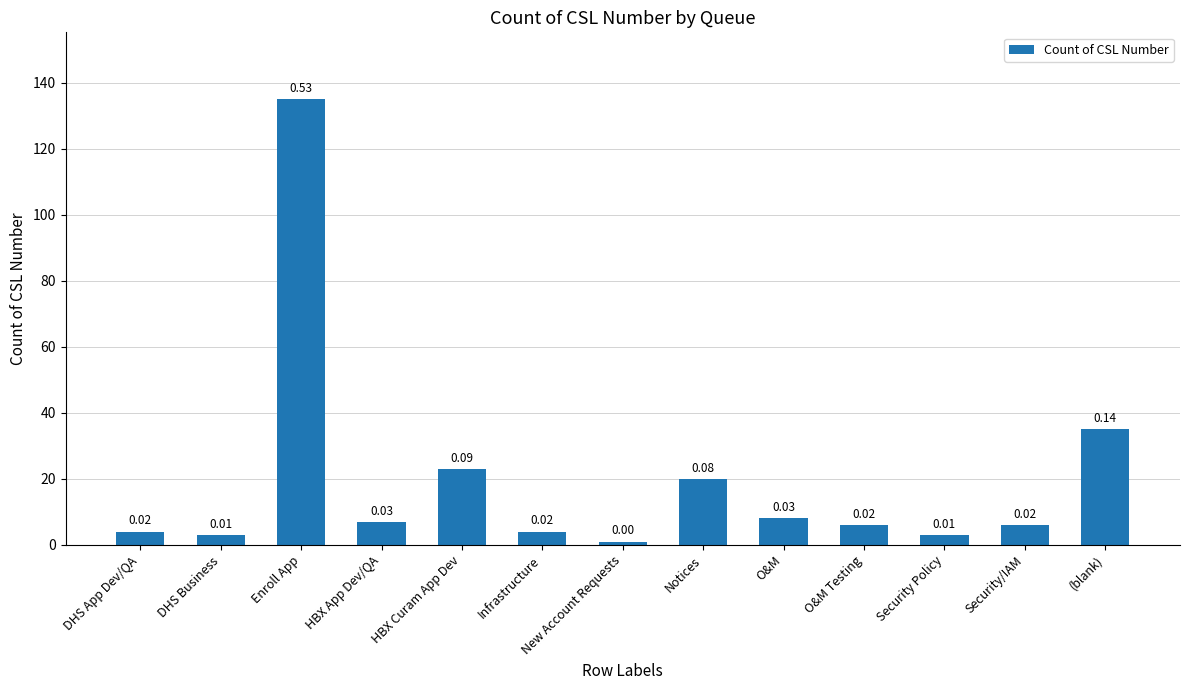

Does the chart contain any negative values?

No